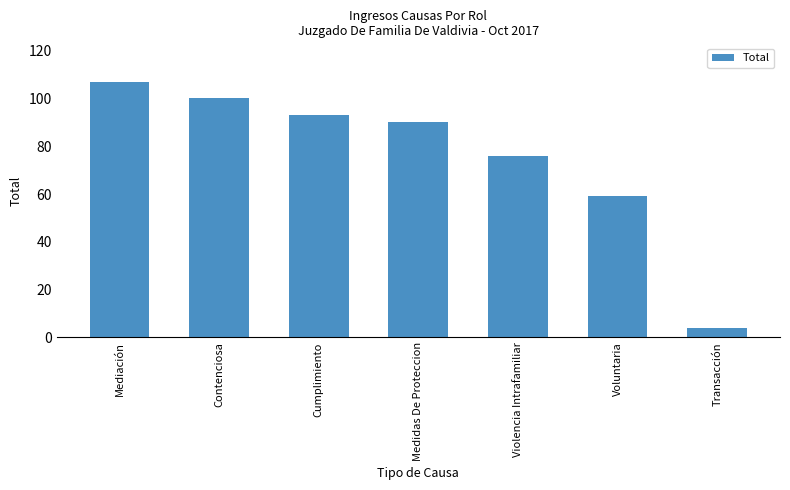

What position from the left is Mediación?

1